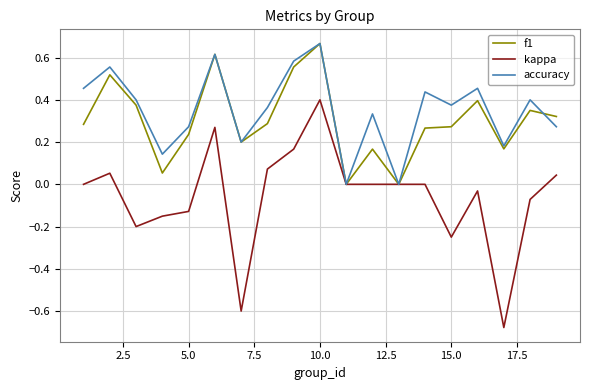

Which series has the widest spread of values?

kappa